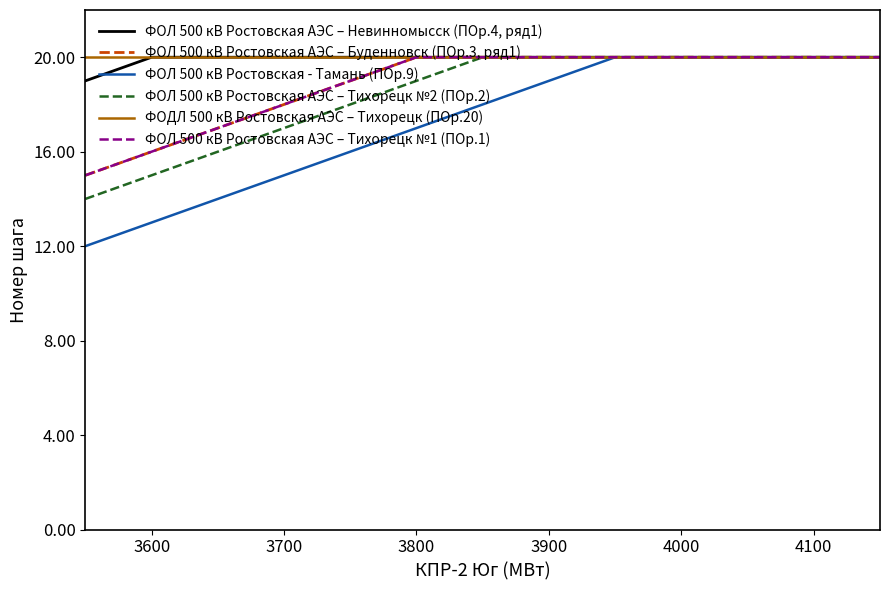

Does the chart have visible grid lines?

No